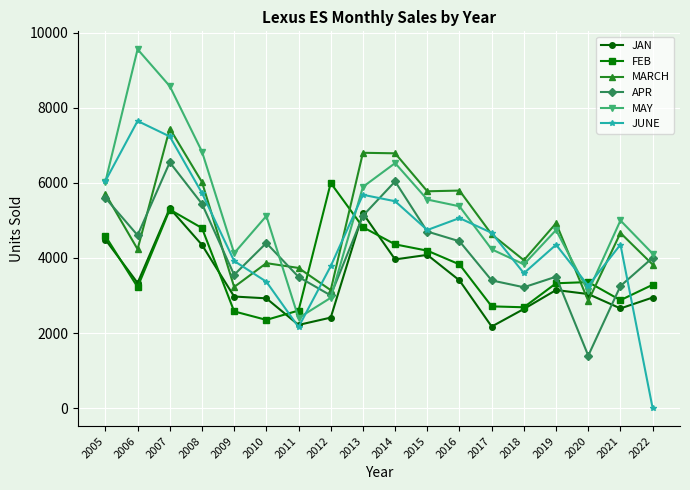

What is the difference between the maximum and minimum values in the MARCH series?

4590